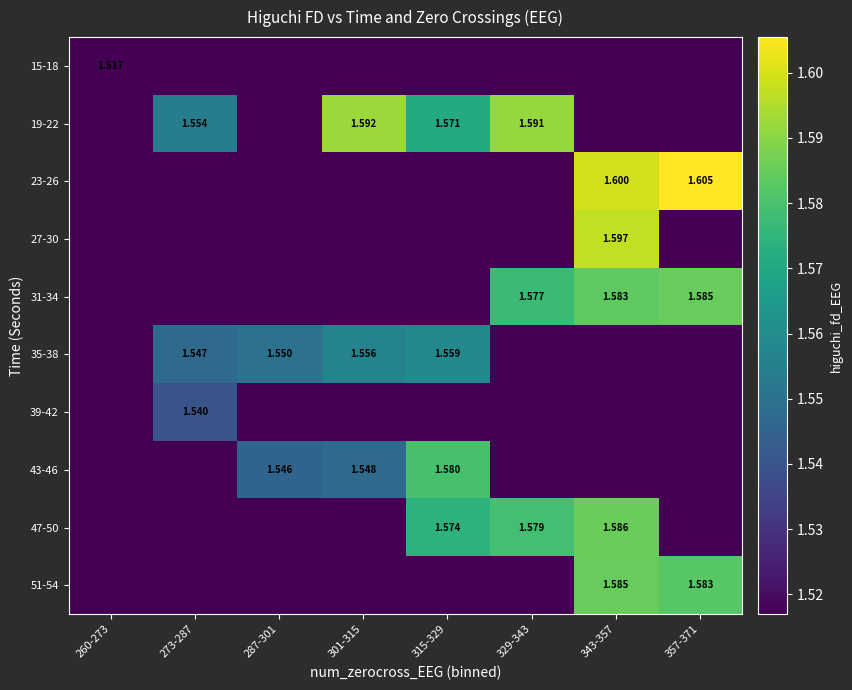

The value of 27-30 at 301-315 is -0.6. True or false?

False